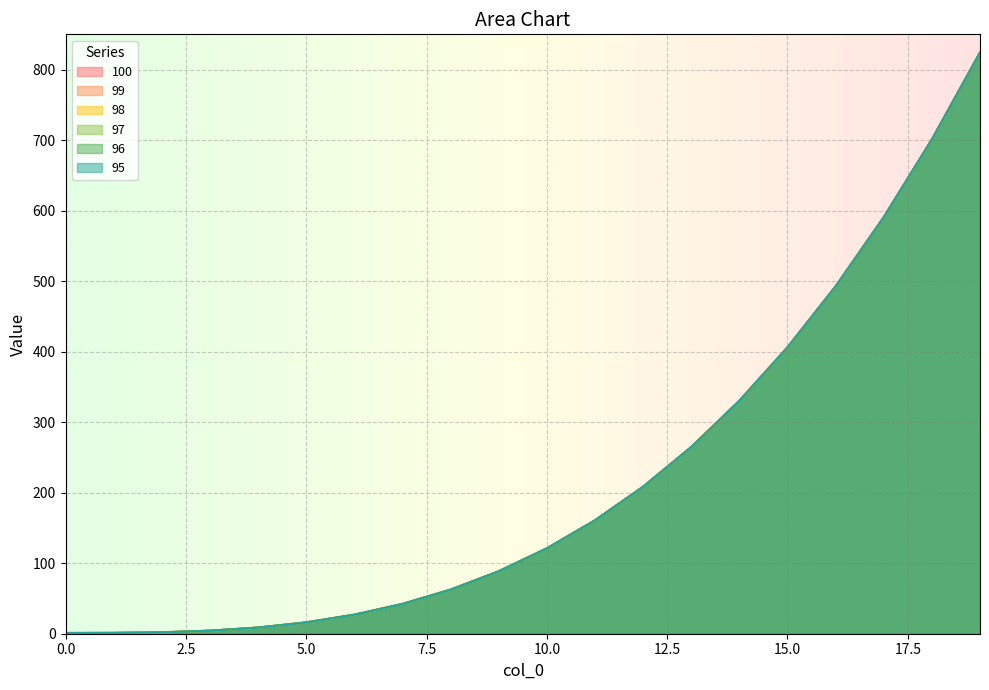

How many data points does each series have?

20